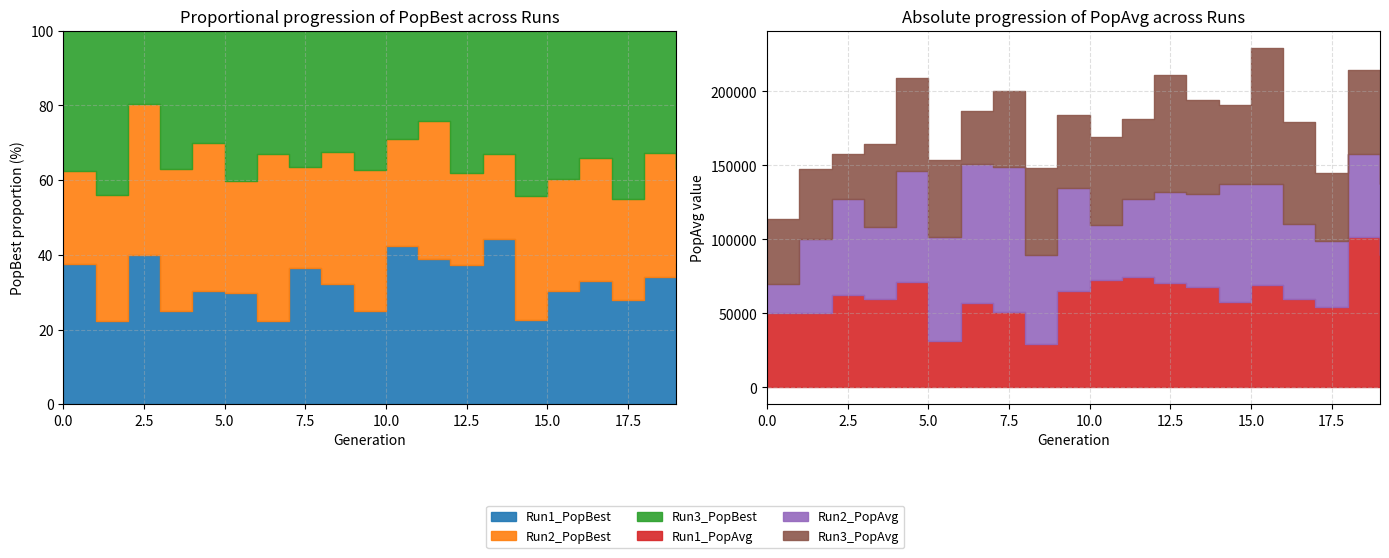

Is the value of Run3_PopBest at 16 greater than the value of Run2_PopBest at 11?

Yes